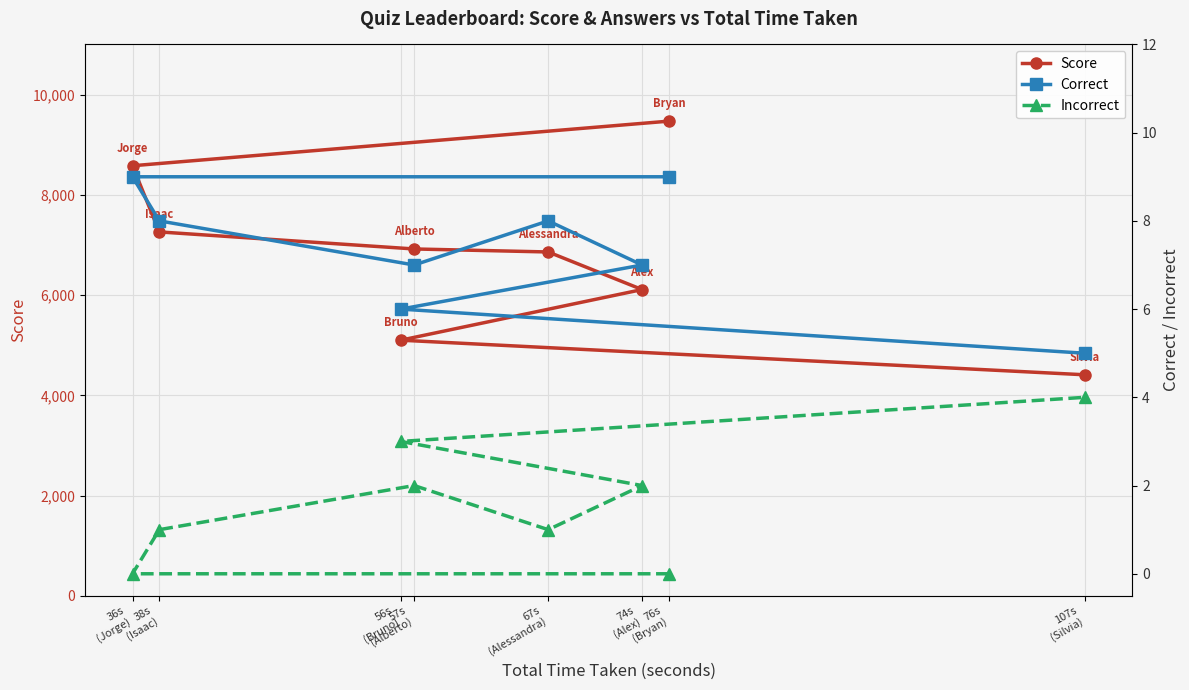

Reading left to right, extract all data points from this chart.

Score: 9470	8580	7260	6920	6860	6110	5100	4410
Correct: 9	9	8	7	8	7	6	5
Incorrect: 0	0	1	2	1	2	3	4